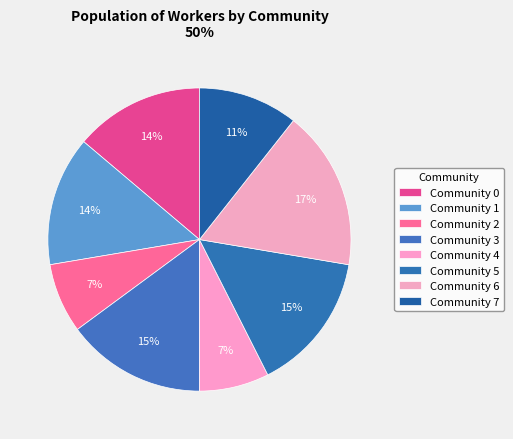

Count the number of slices in the pie.

8